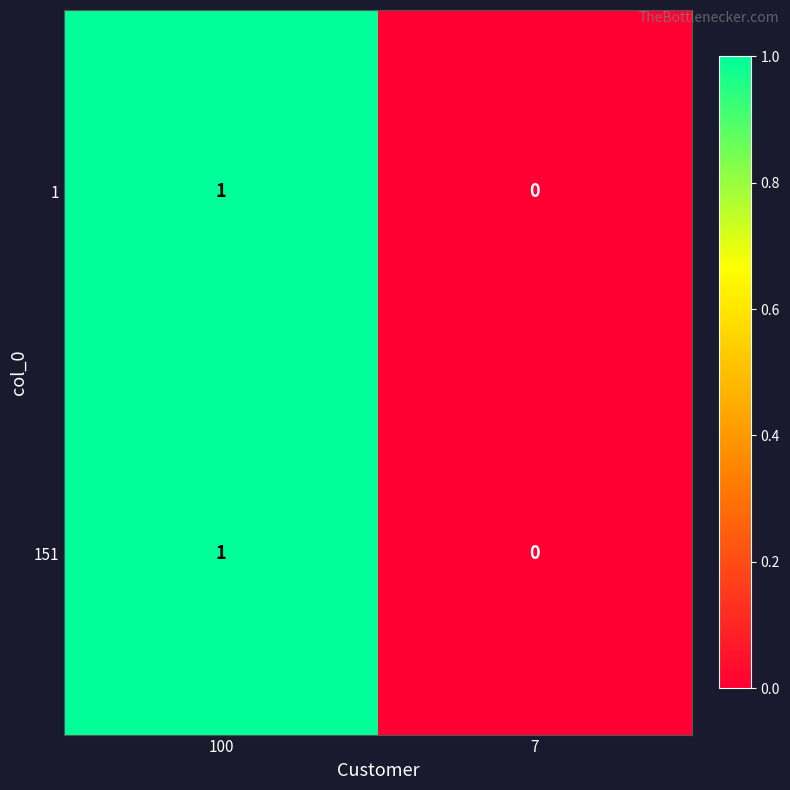

At which label is 151 closest to 0?

7